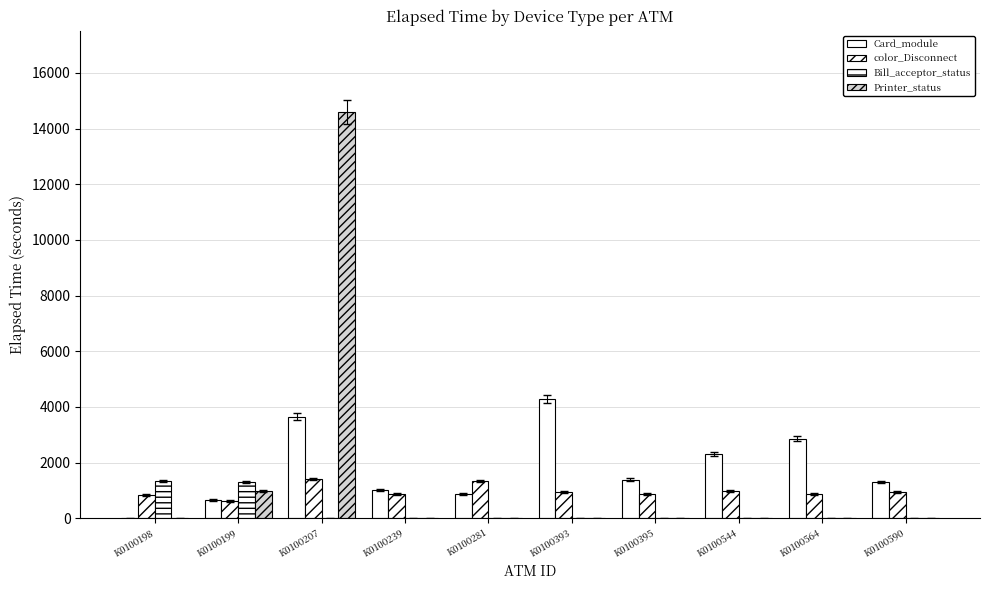

List the series in order of their overall mean, highest first.

Card_module, Printer_status, color_Disconnect, Bill_acceptor_status